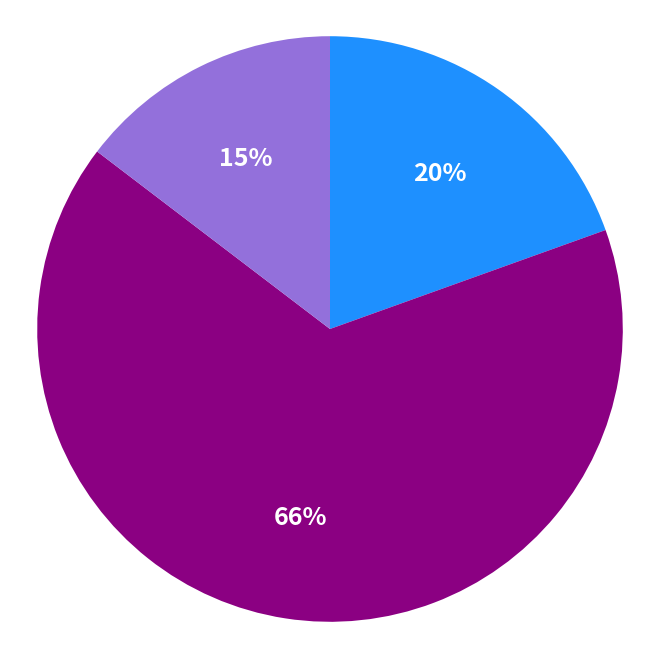

Does any single category account for the majority?

Yes